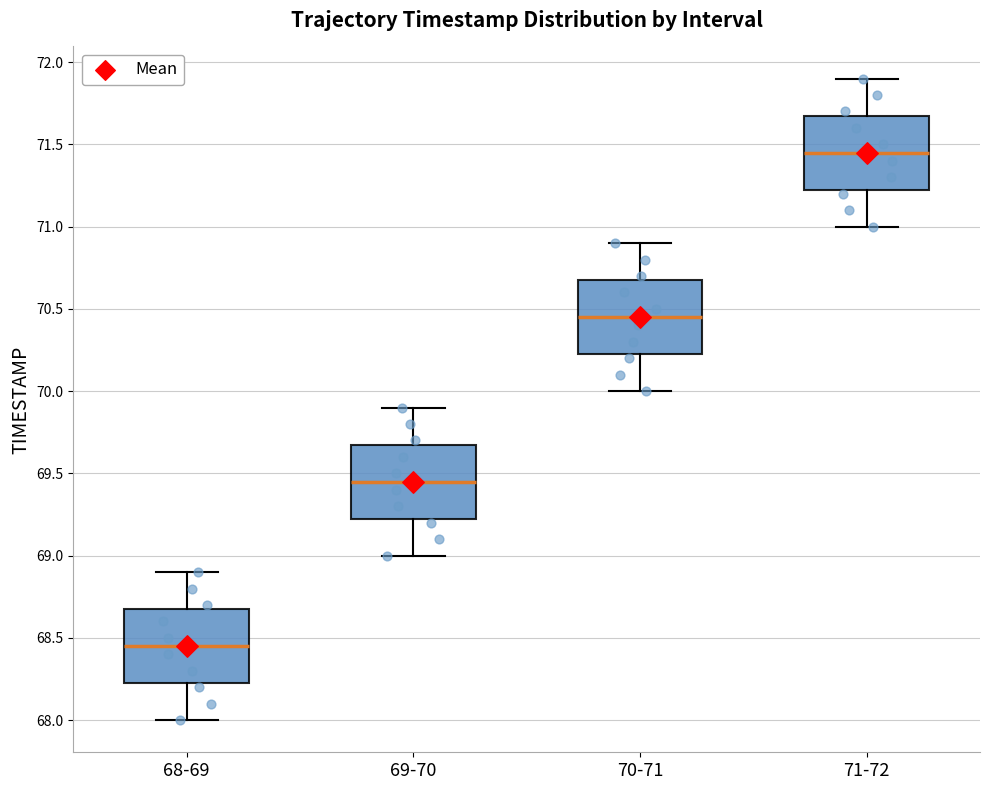

Reading left to right, read every box against the y-axis: the position of its median line, the range the box covers, and the ends of its whiskers. The values are not printed on the chart, so give them approximately, as read against the axis.

68-69: median 68.45, box 68.25 to 68.70, whiskers 68.00 to 68.90
69-70: median 69.45, box 69.25 to 69.70, whiskers 69.00 to 69.90
70-71: median 70.45, box 70.25 to 70.70, whiskers 70.00 to 70.90
71-72: median 71.45, box 71.25 to 71.70, whiskers 71.00 to 71.90